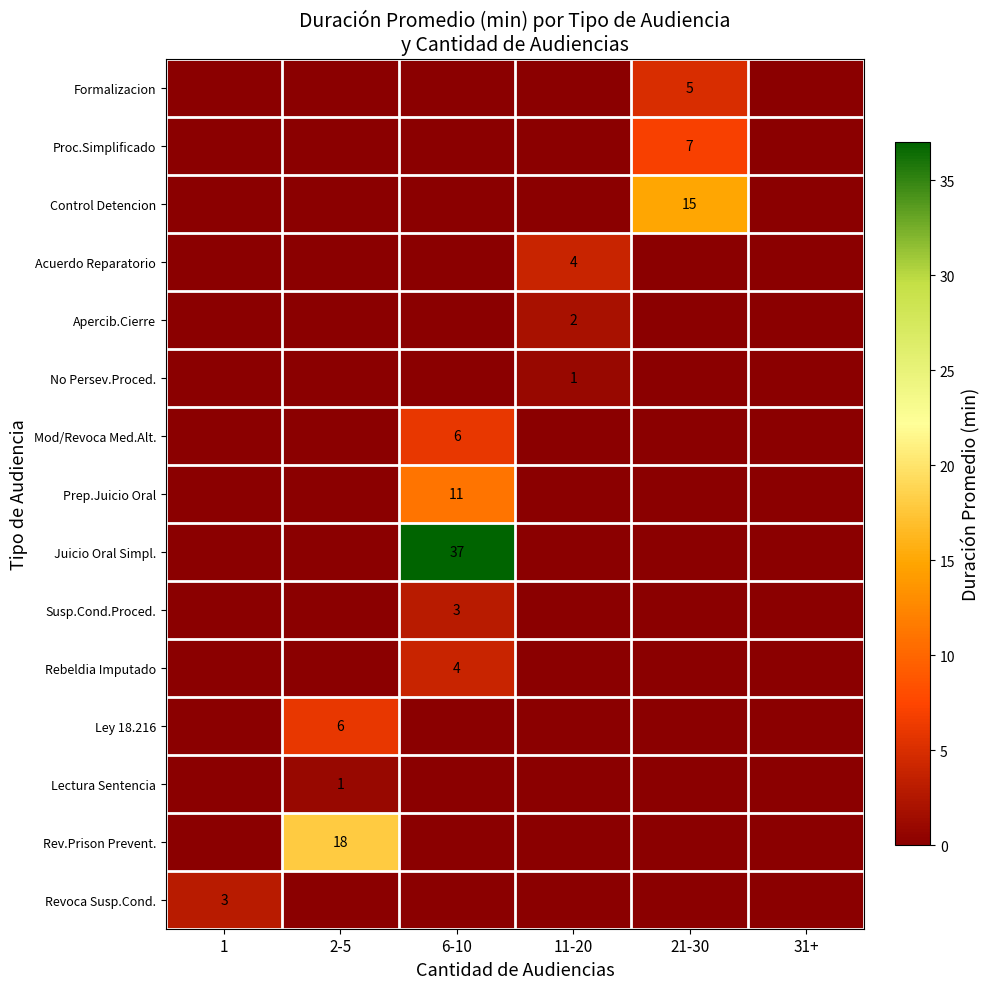

The Prep.Juicio Oral series shows 11 at 6-10. True or false?

True